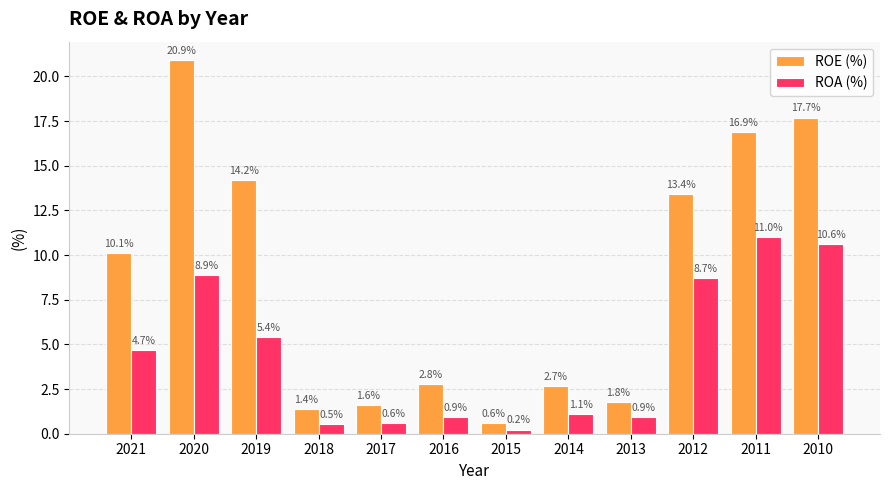

What is the difference between the ROE (%) values at 2012 and 2021?

3.3